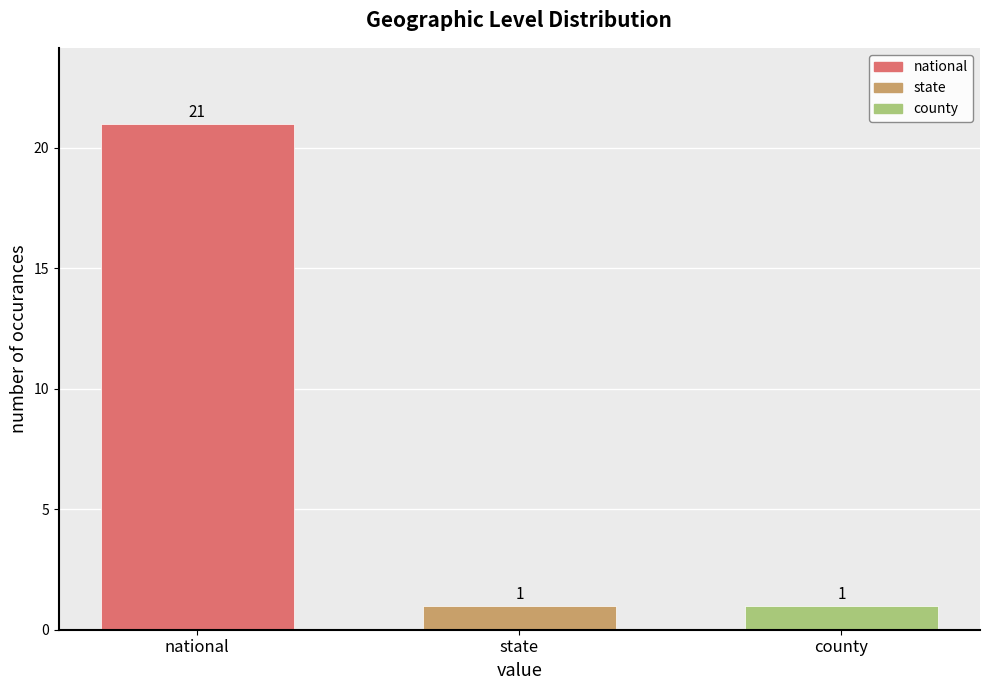

What is the minimum value shown in the chart?

1